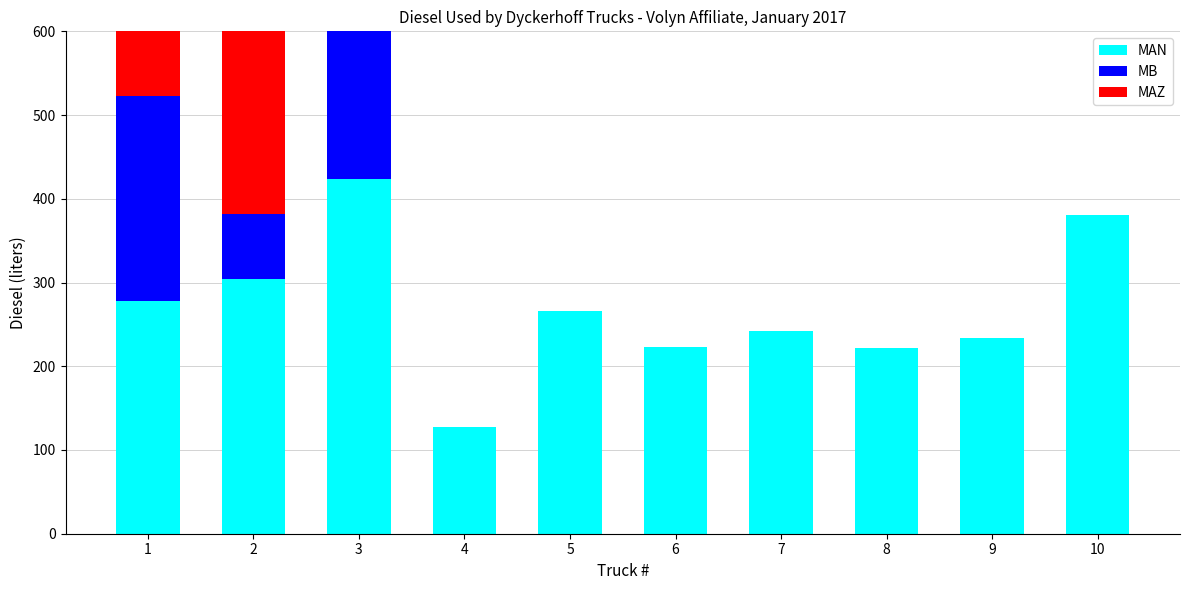

What are all the series names shown in the legend?

MAN, MB, MAZ